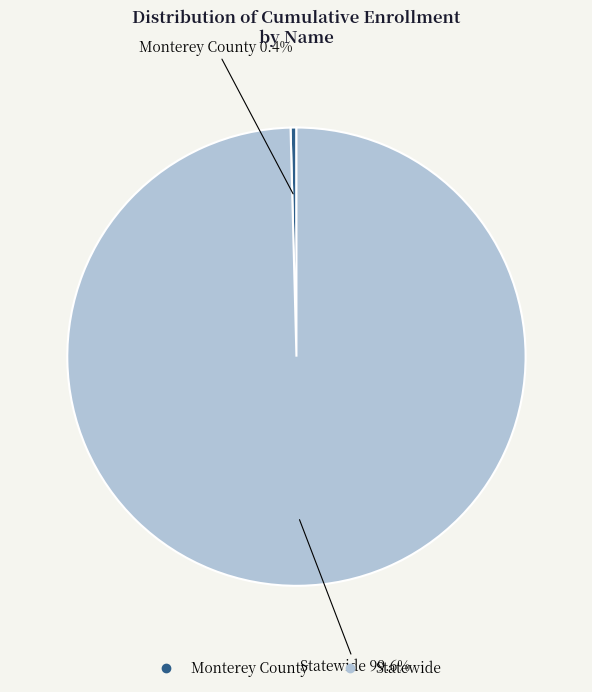

Which category has the smallest portion of the pie?

Monterey County